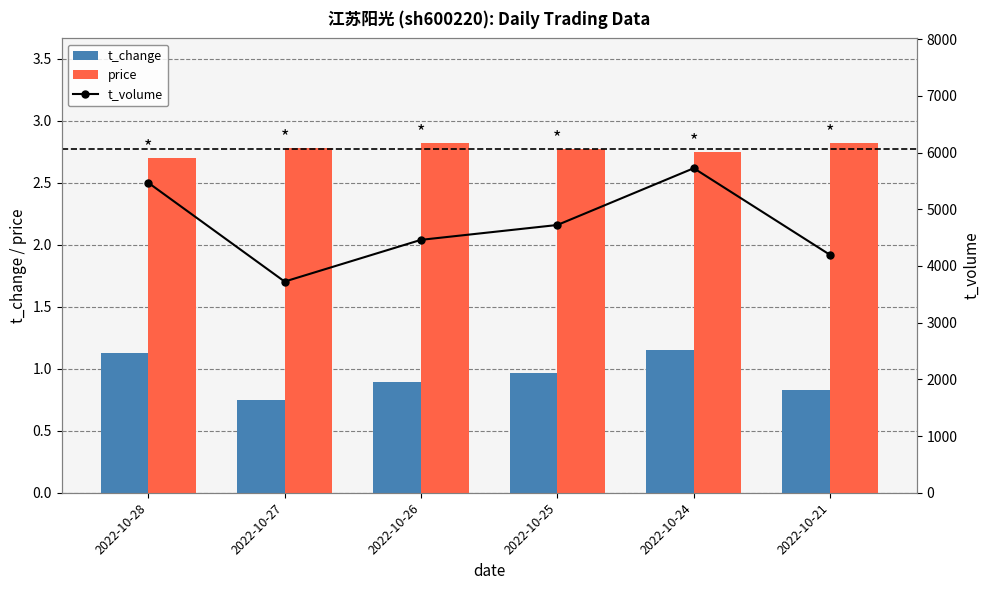

What is the maximum value shown in the chart?

5723.0